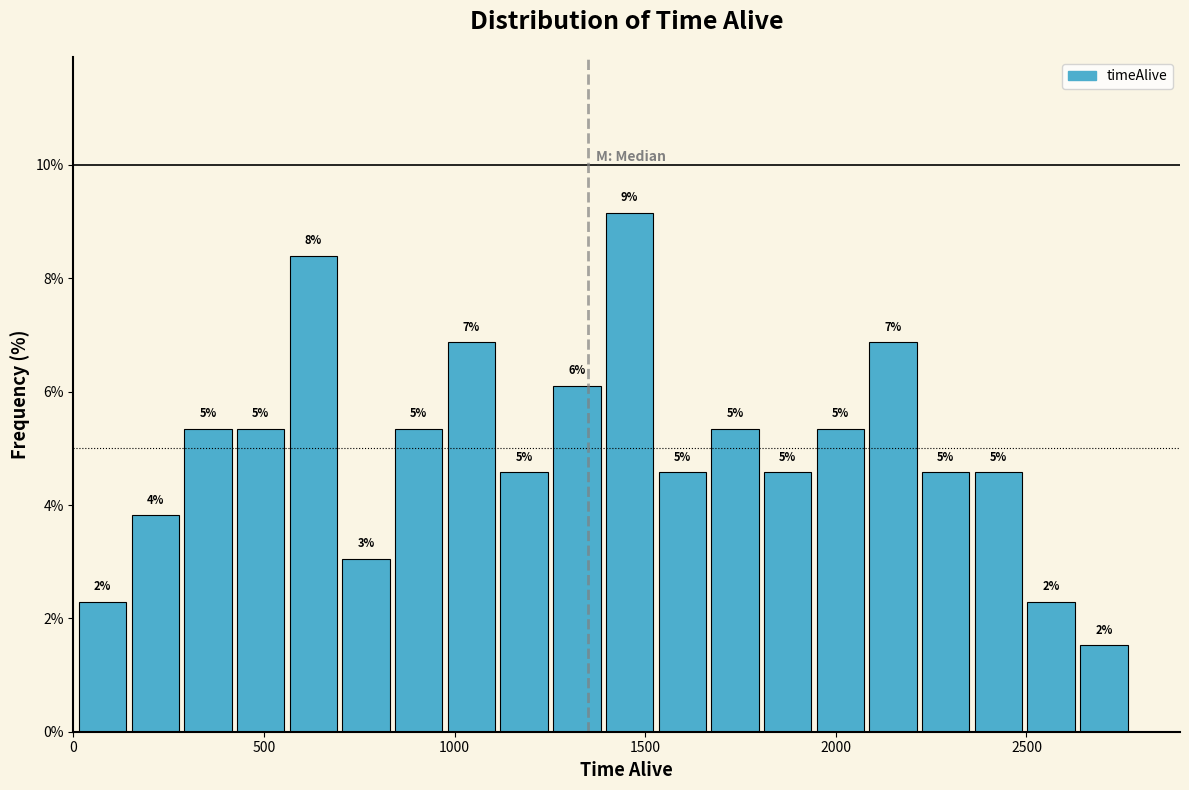

Read against the x-axis, roughly where is the centre of the tallest bar?

1450